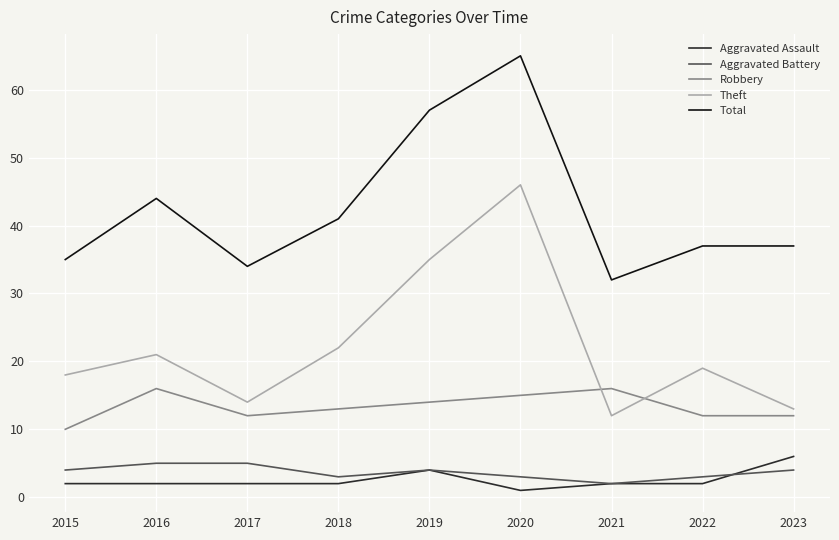

Is the value of Theft at 2018 greater than the value of Robbery at 2023?

Yes